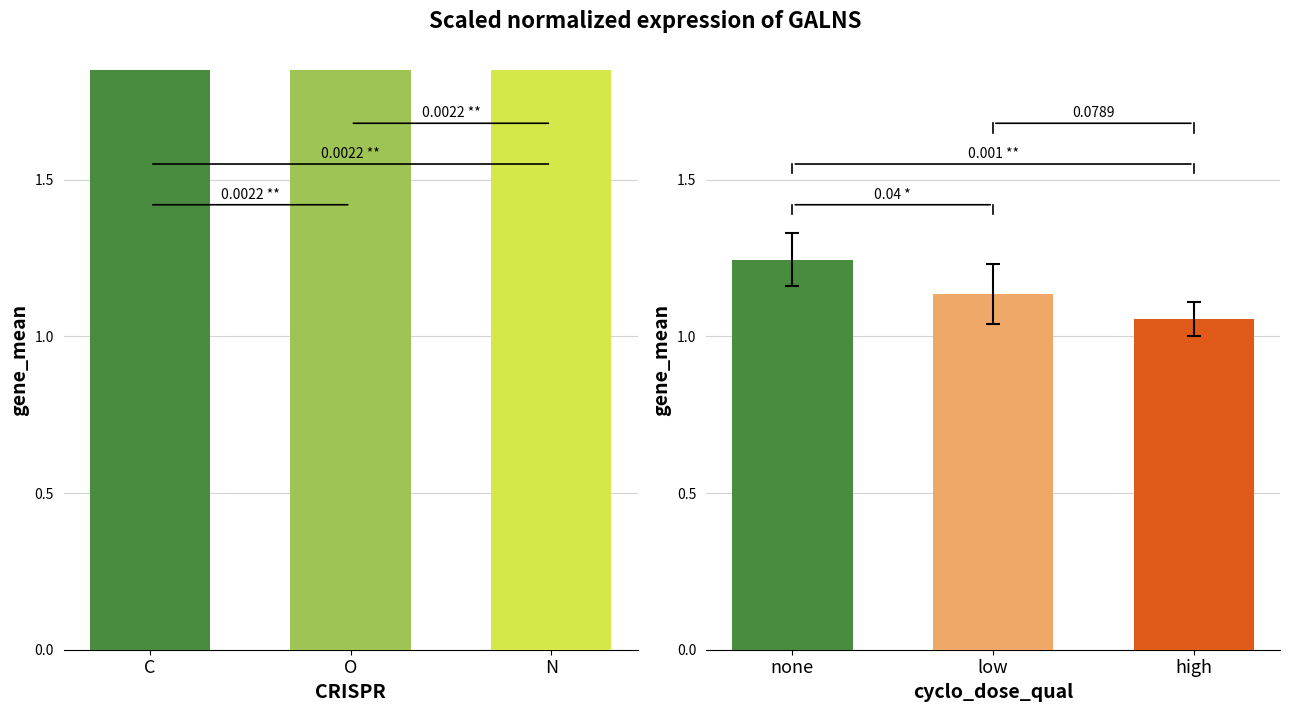

What is the label of the 1st bar from the left?

C